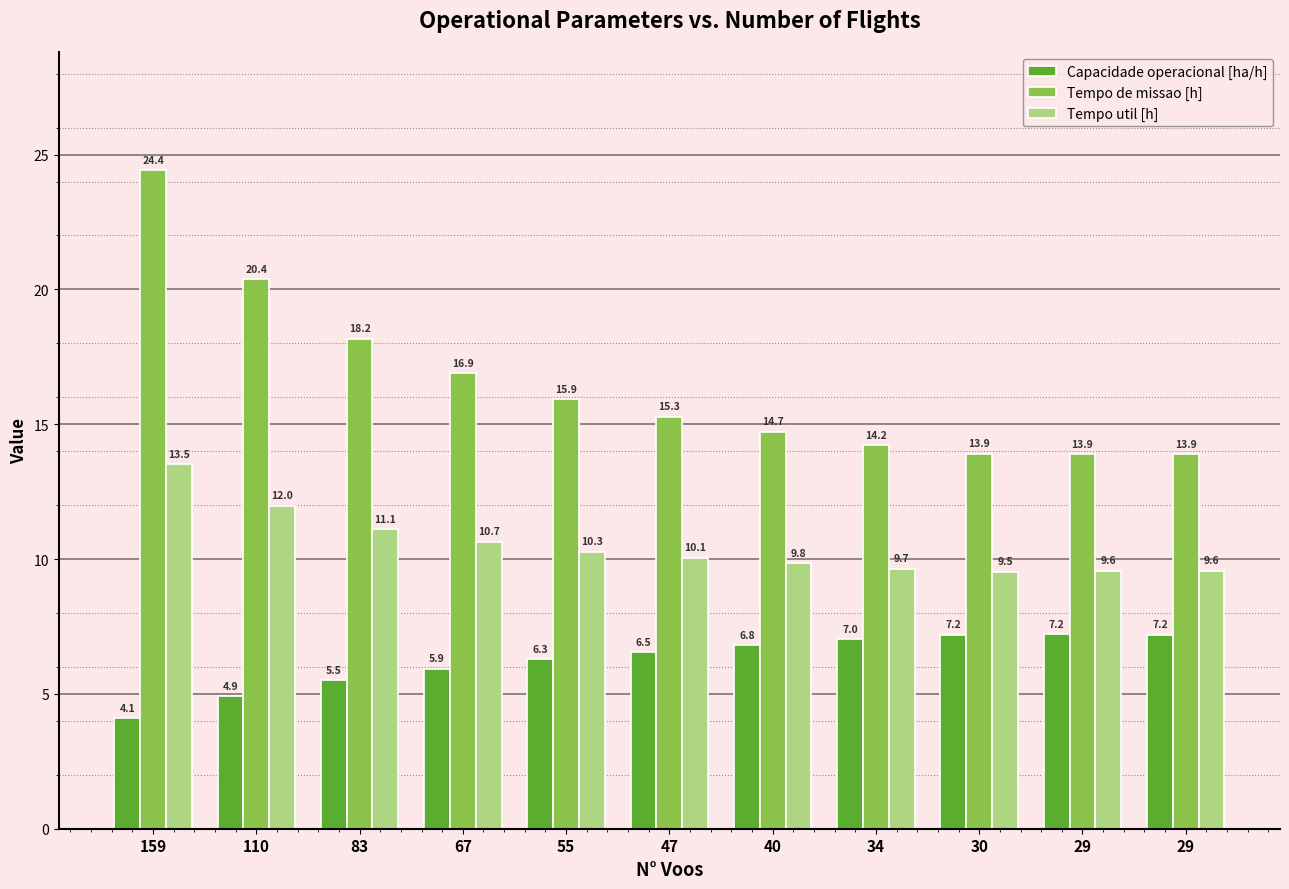

Reading left to right, extract all data points from this chart.

Capacidade operacional [ha/h]: 159=4.1	110=4.9	83=5.5	67=5.9	55=6.3	47=6.5	40=6.8	34=7.0	30=7.2	29=7.2	29=7.2
Tempo de missao [h]: 159=24.4	110=20.4	83=18.2	67=16.9	55=15.9	47=15.3	40=14.7	34=14.2	30=13.9	29=13.9	29=13.9
Tempo util [h]: 159=13.5	110=12.0	83=11.1	67=10.7	55=10.3	47=10.1	40=9.8	34=9.7	30=9.5	29=9.6	29=9.6